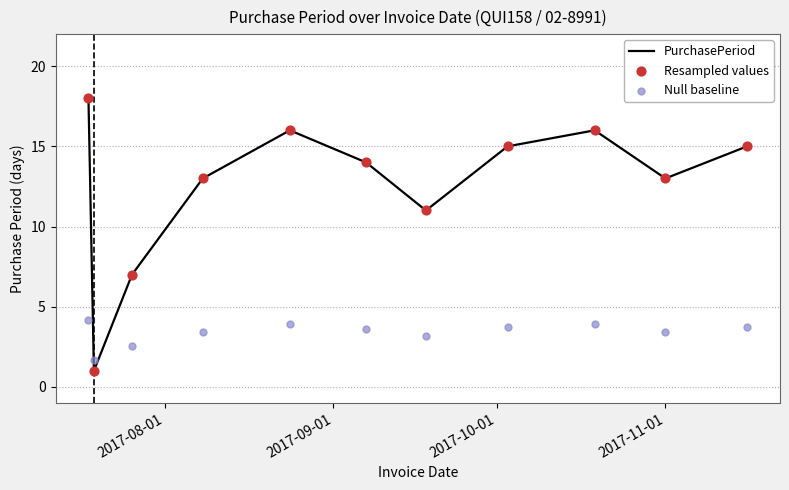

Which series has the widest spread of Y values?

PurchasePeriod